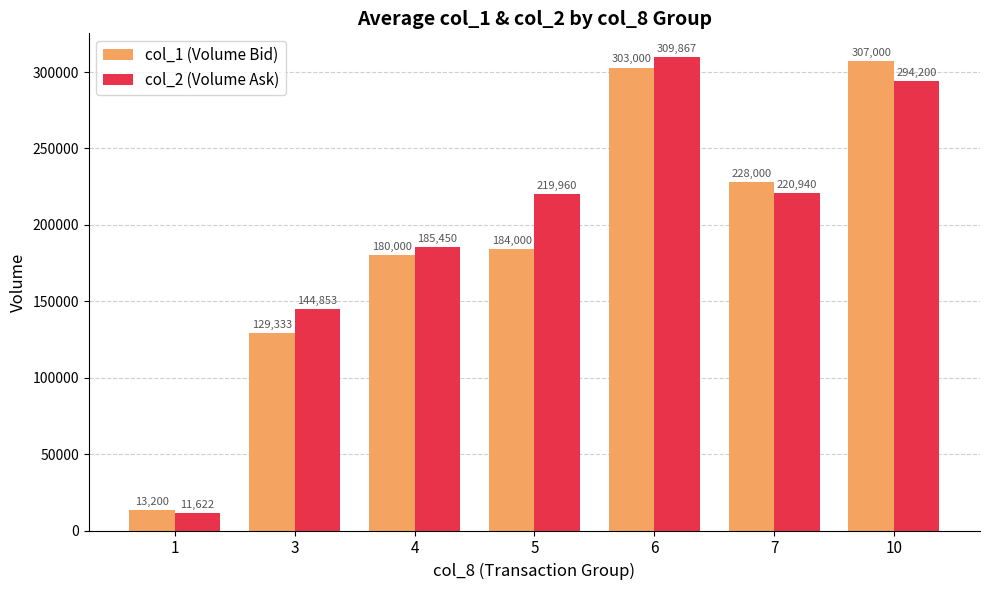

Does the chart contain any negative values?

No